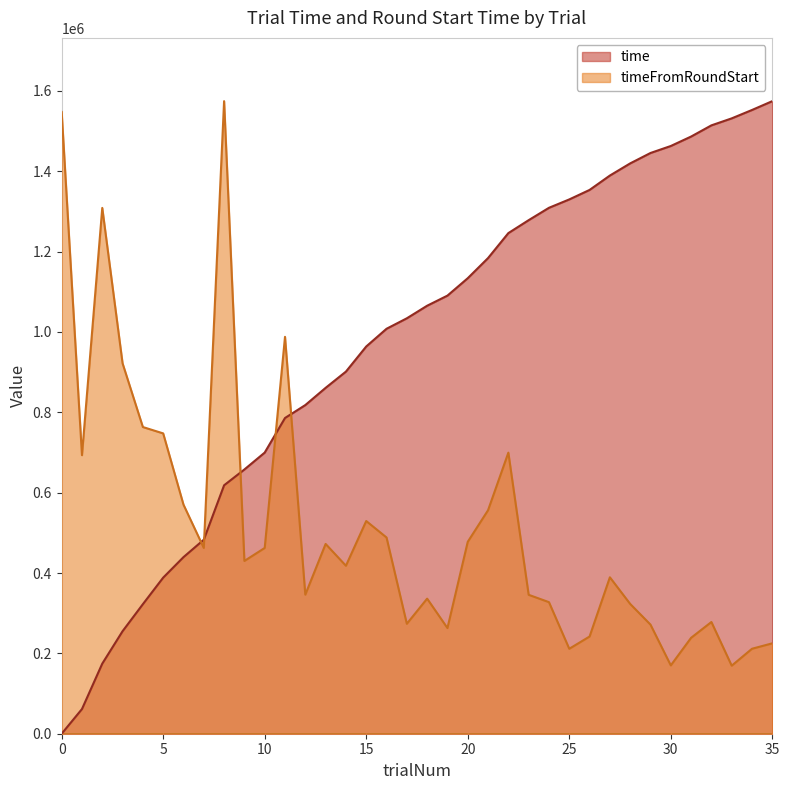

At how many categories does at least one series exceed 916664?

26